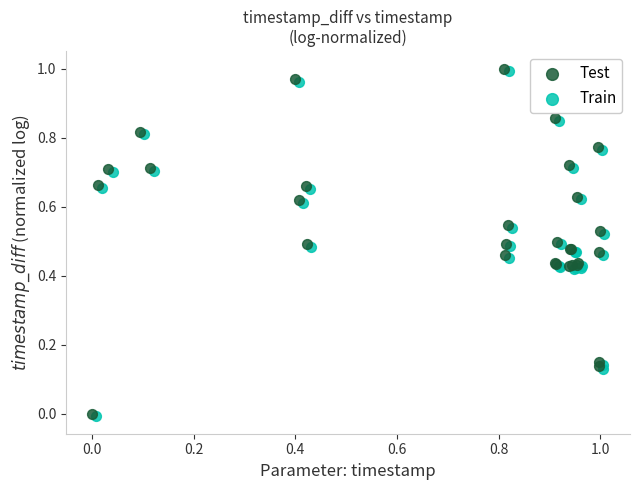

What are all the series names shown in the legend?

Test, Train